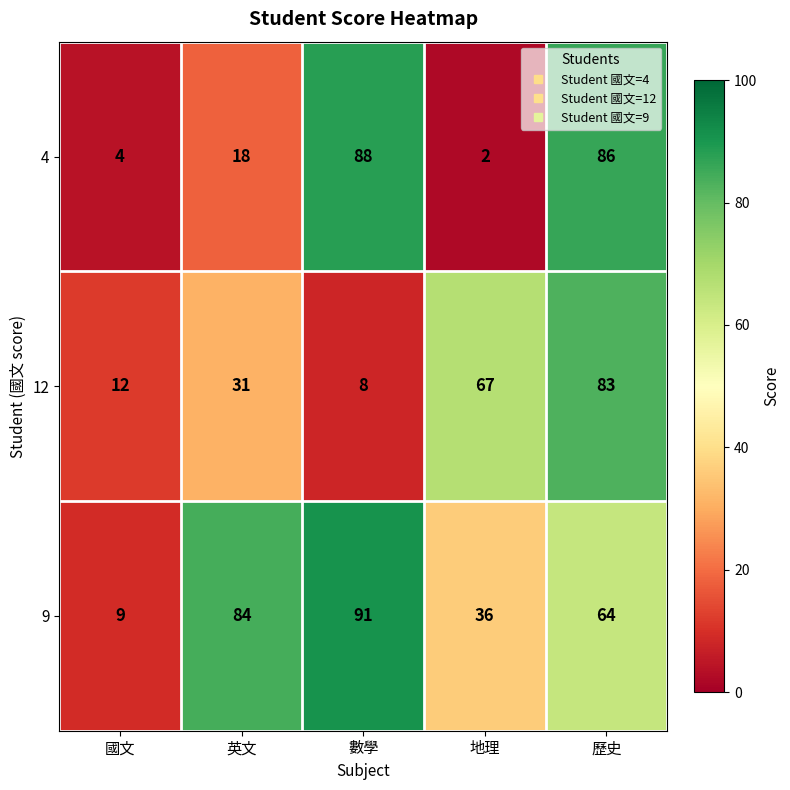

At how many categories does at least one series exceed 11?

5